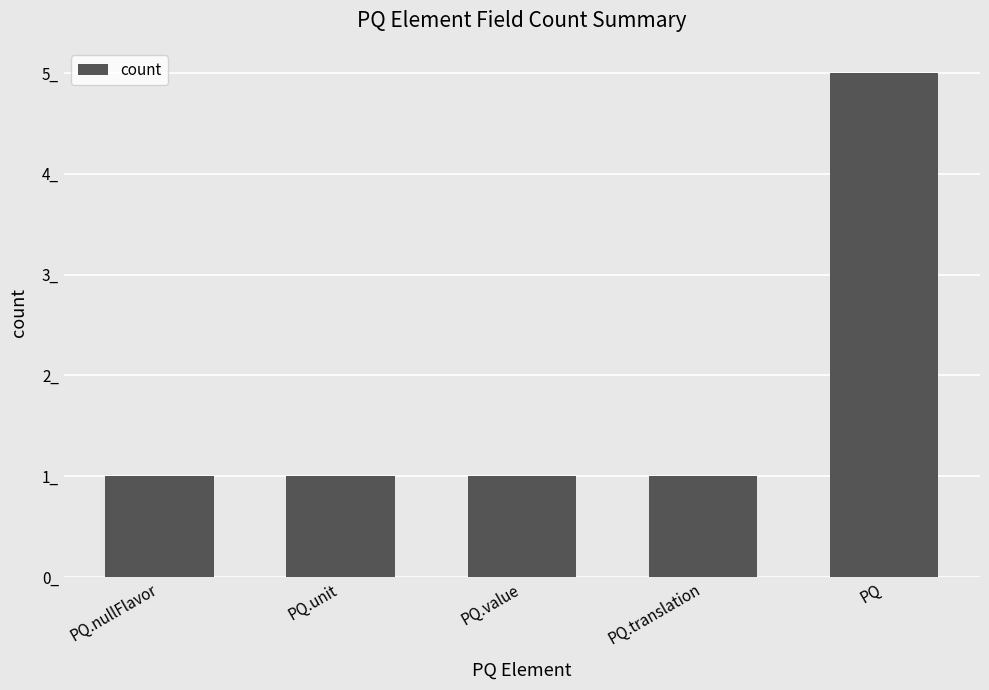

What is the label of the 2nd bar from the right?

PQ.translation